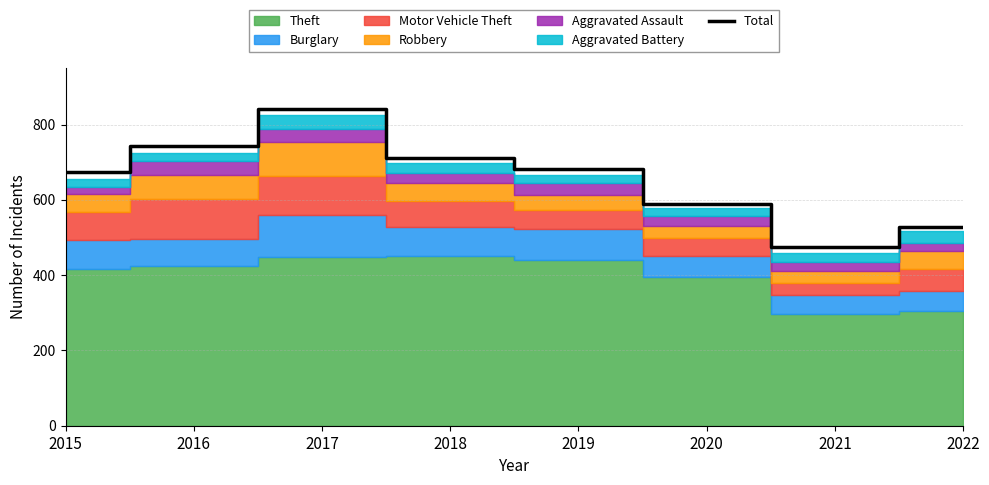

How many lines are shown in the chart?

1